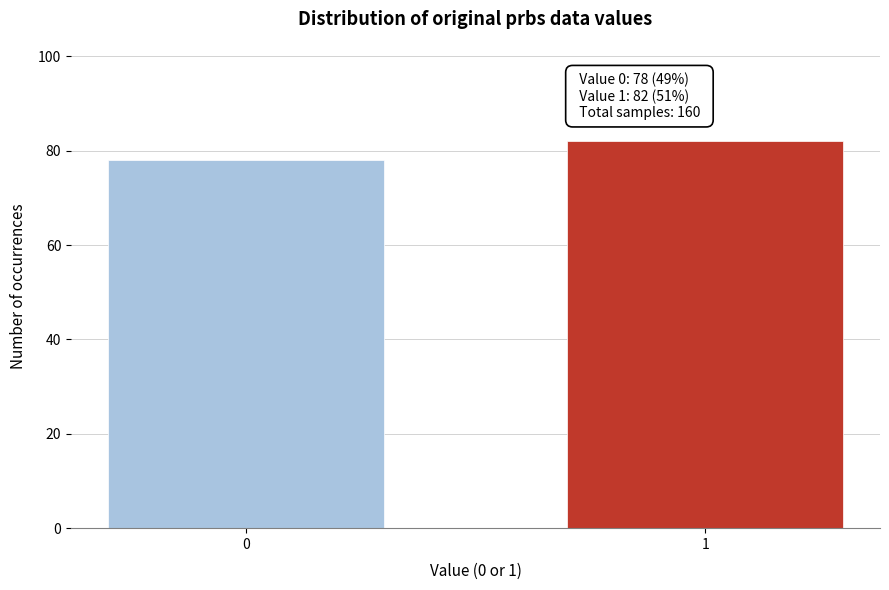

Reading right to left, transcribe all the data shown in this chart.

1=82	0=78